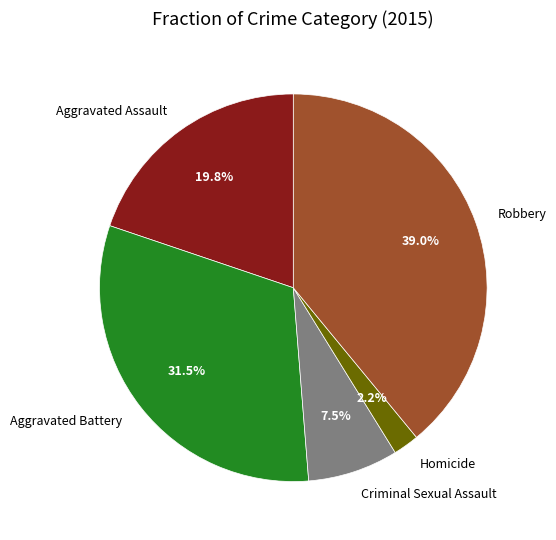

Count the number of slices in the pie.

5